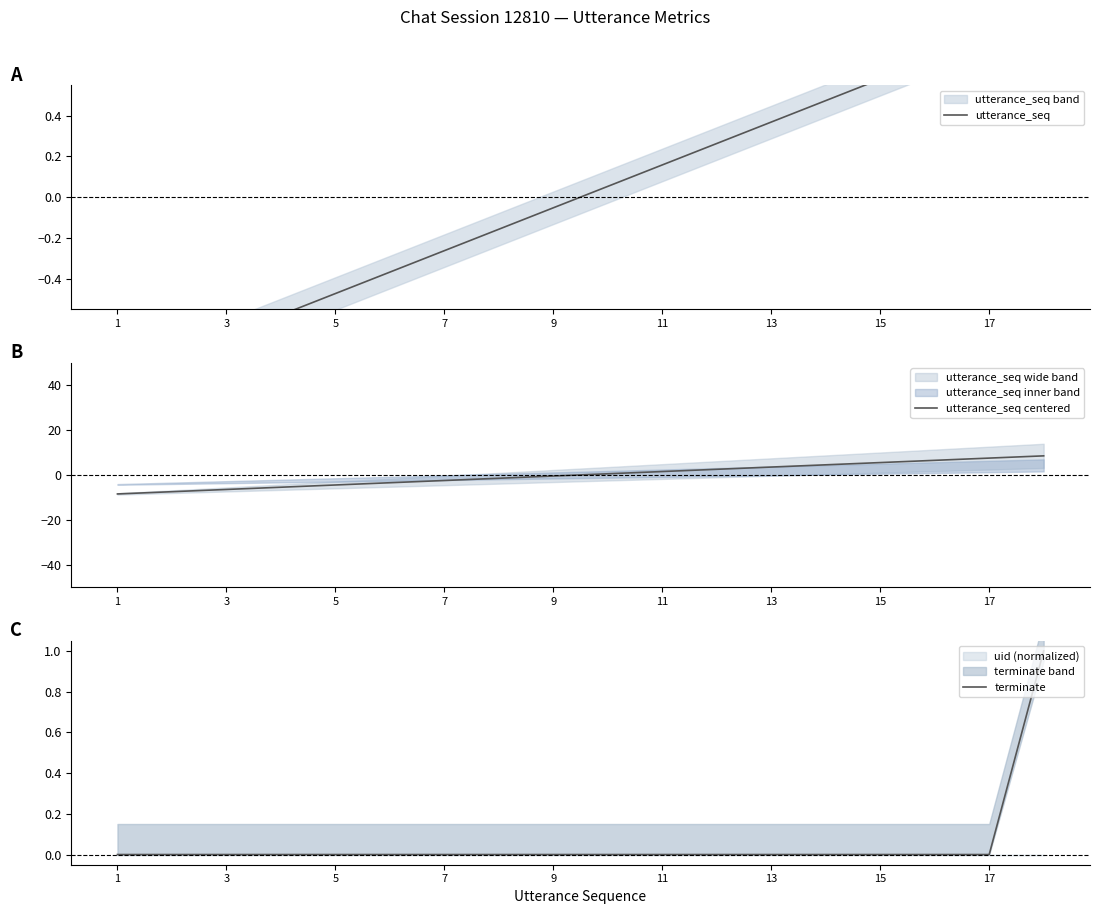

True or false: utterance_seq centered has a value of -6.5 at 3.

True